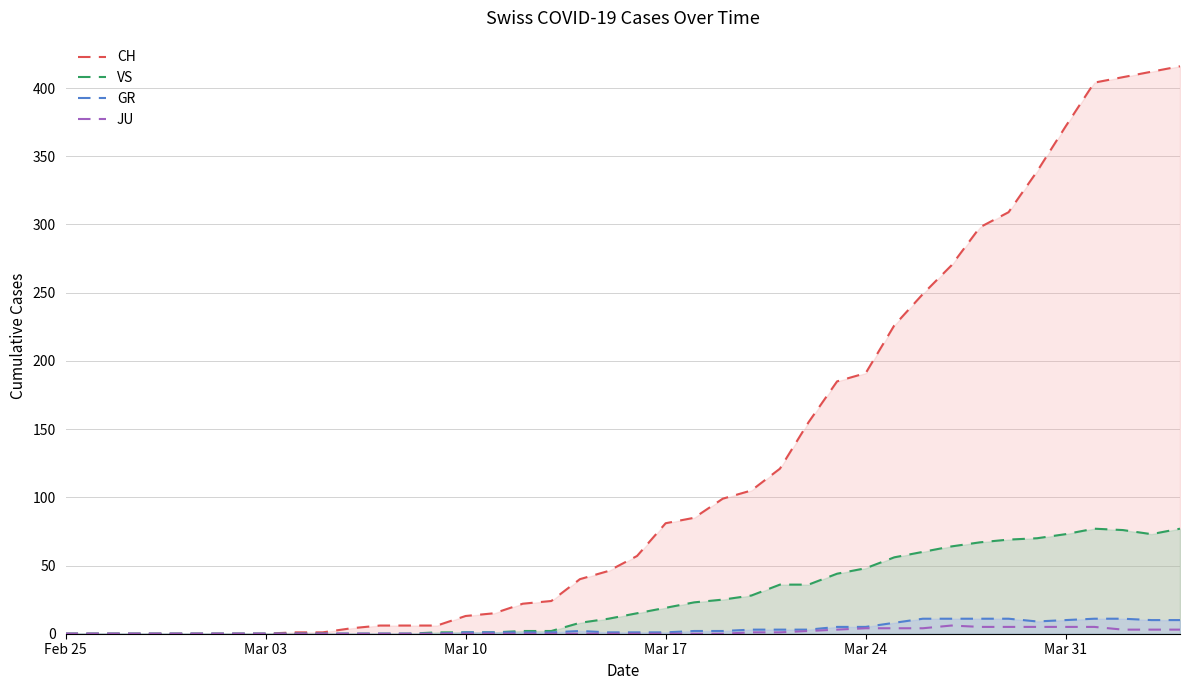

Which series has the widest spread of values?

CH